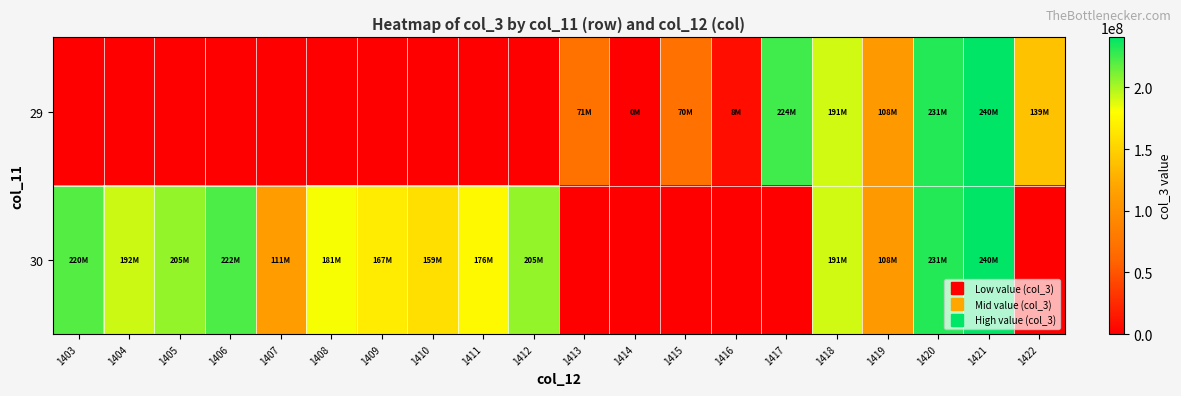

List the series in order of their overall mean, lowest first.

29, 30